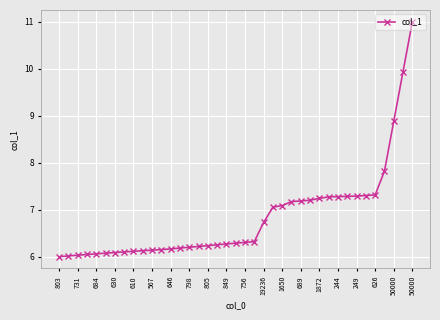

What is the difference between the maximum and minimum values?

5.0